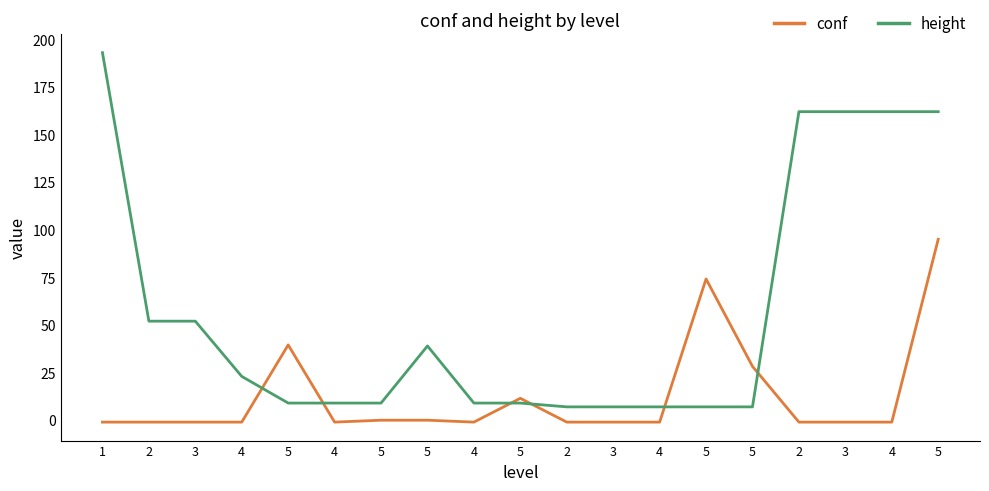

What is the difference between the maximum and minimum values in the height series?

186.0